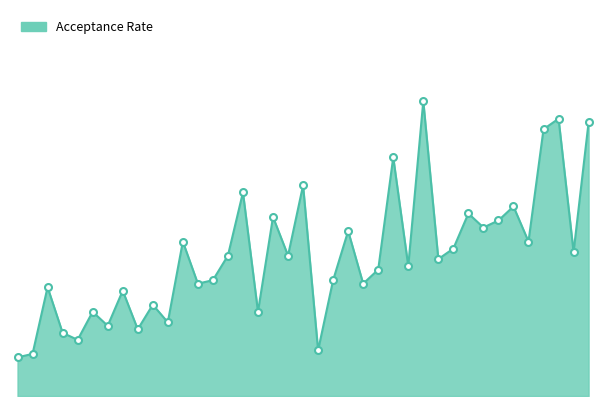

At which category does the data reach its first local peak?

3